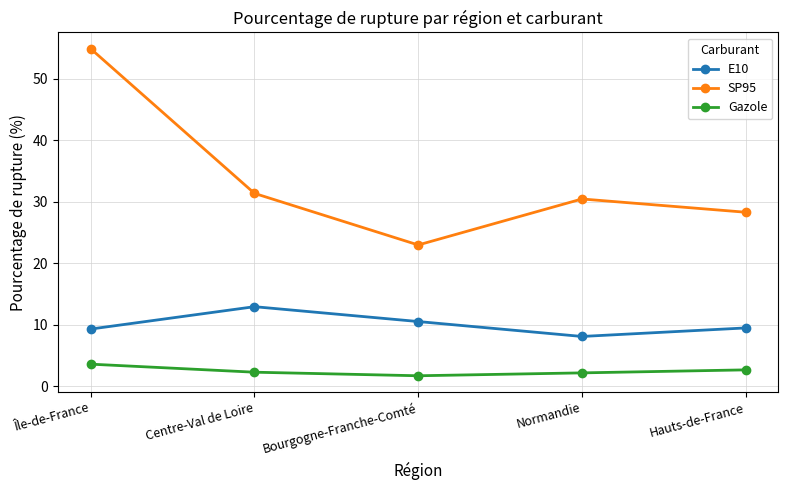

The SP95 series shows 49.7 at Centre-Val de Loire. True or false?

False